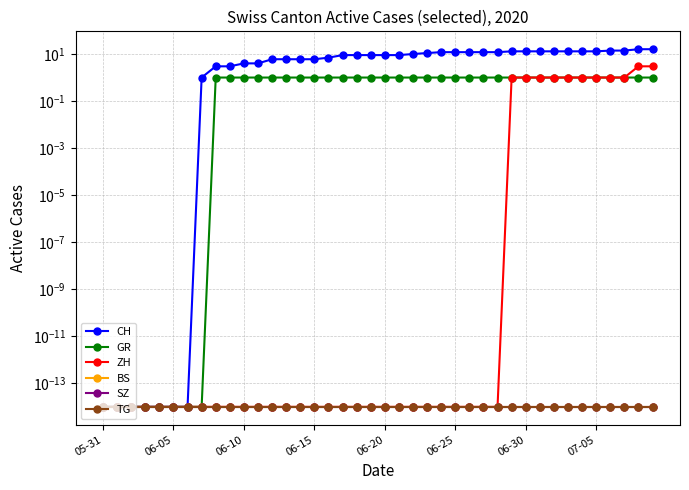

True or false: SZ has more than 0 points higher than both neighbors.

False